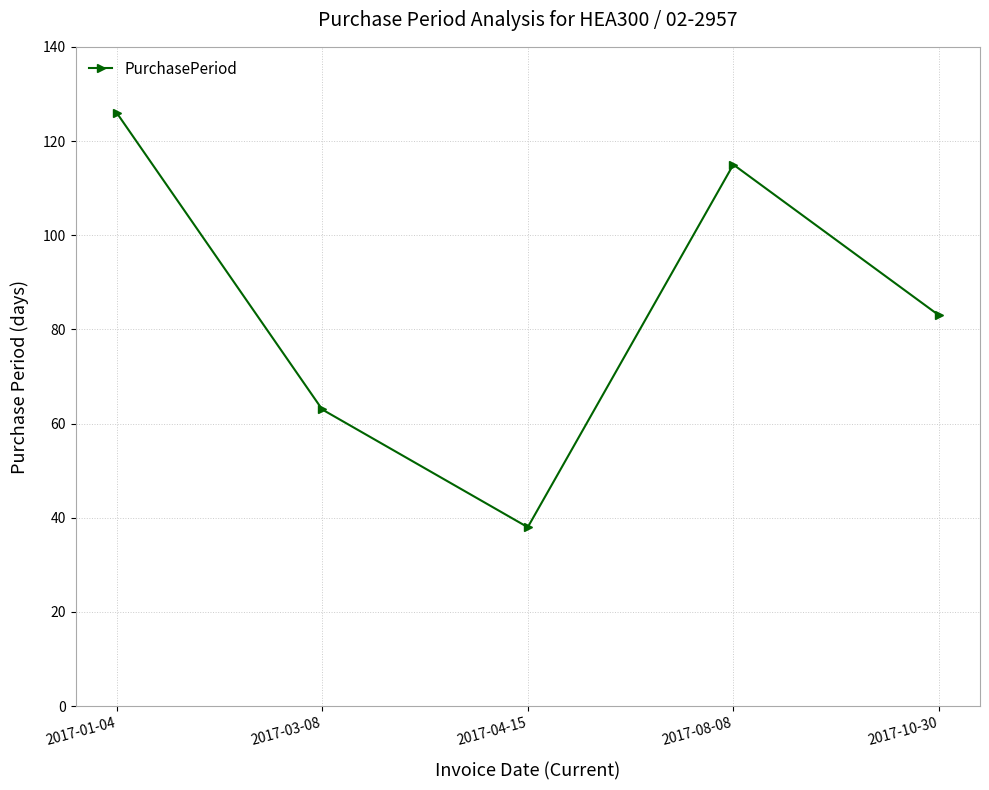

At which category does the data reach its first local peak?

2017-08-08